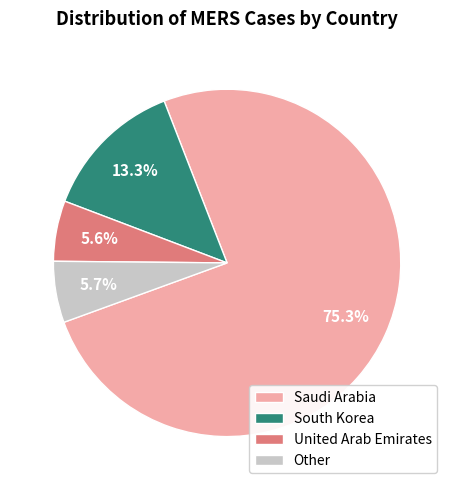

Between Saudi Arabia and South Korea, which is larger?

Saudi Arabia